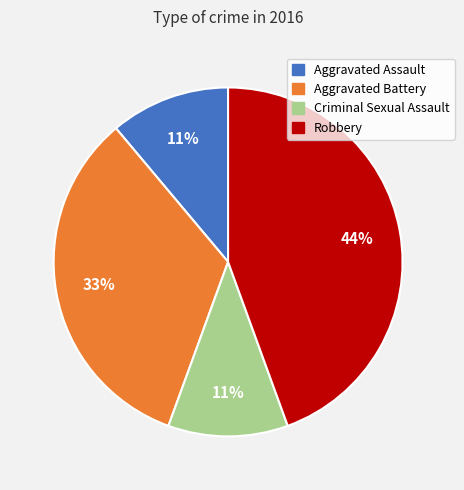

How many slices are in this pie chart?

4